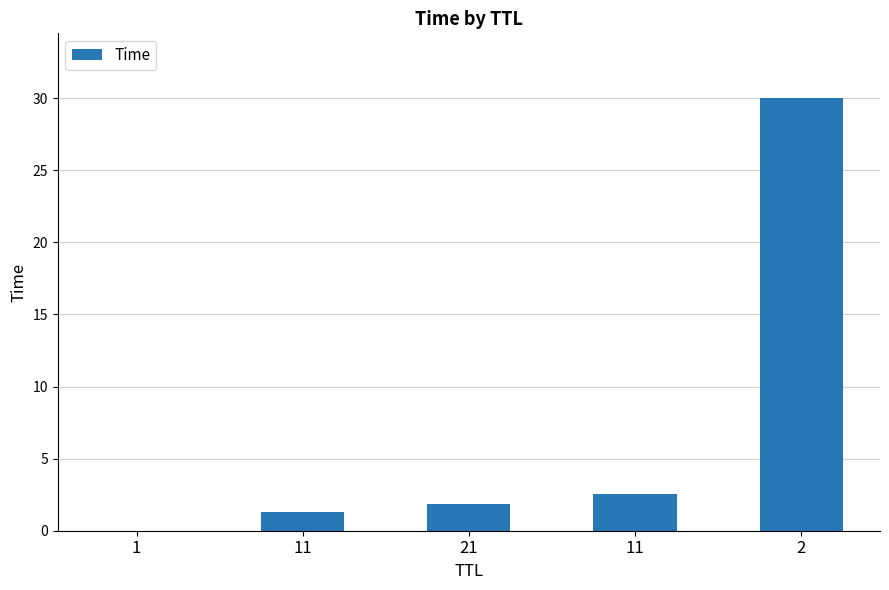

What is the greatest value displayed?

30.0